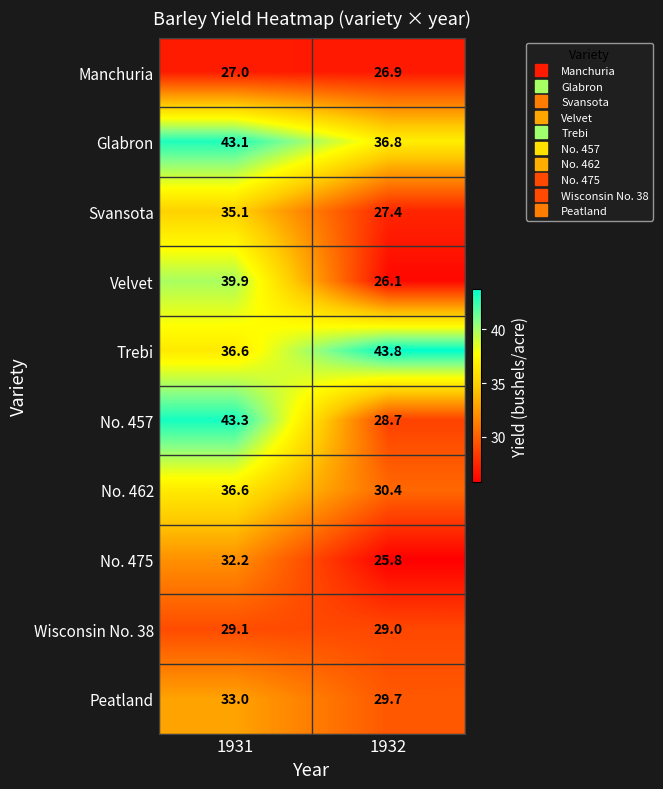

True or false: Trebi has a value of 43.8 at 1932.

True